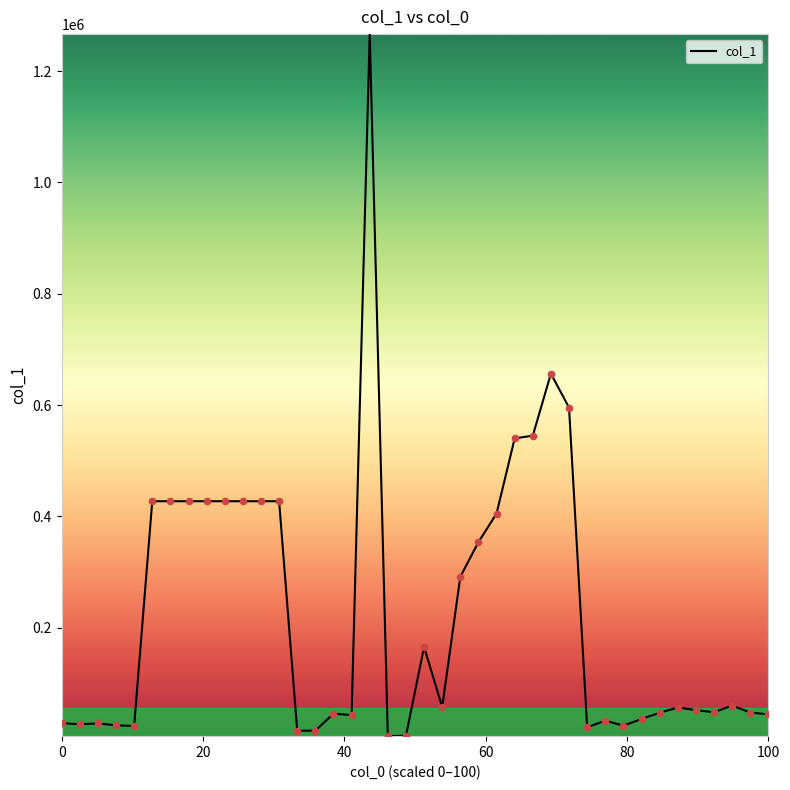

What is the greatest value displayed?

1266366.4